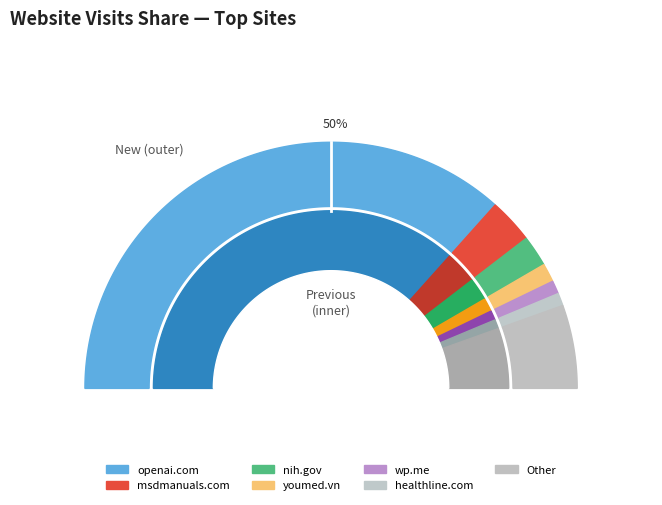

Does any single category account for the majority?

Yes